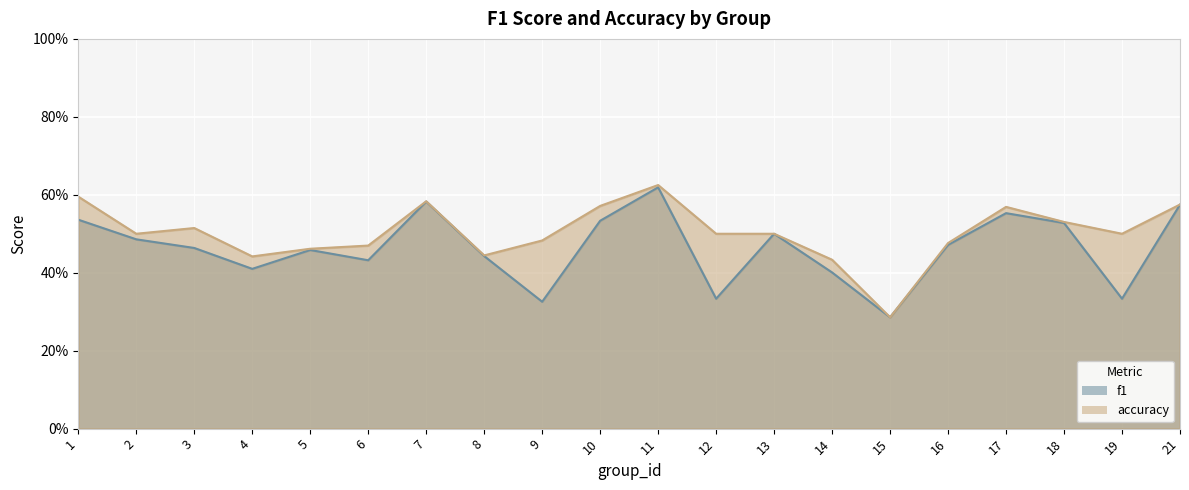

Which category has the highest value across all series?

11